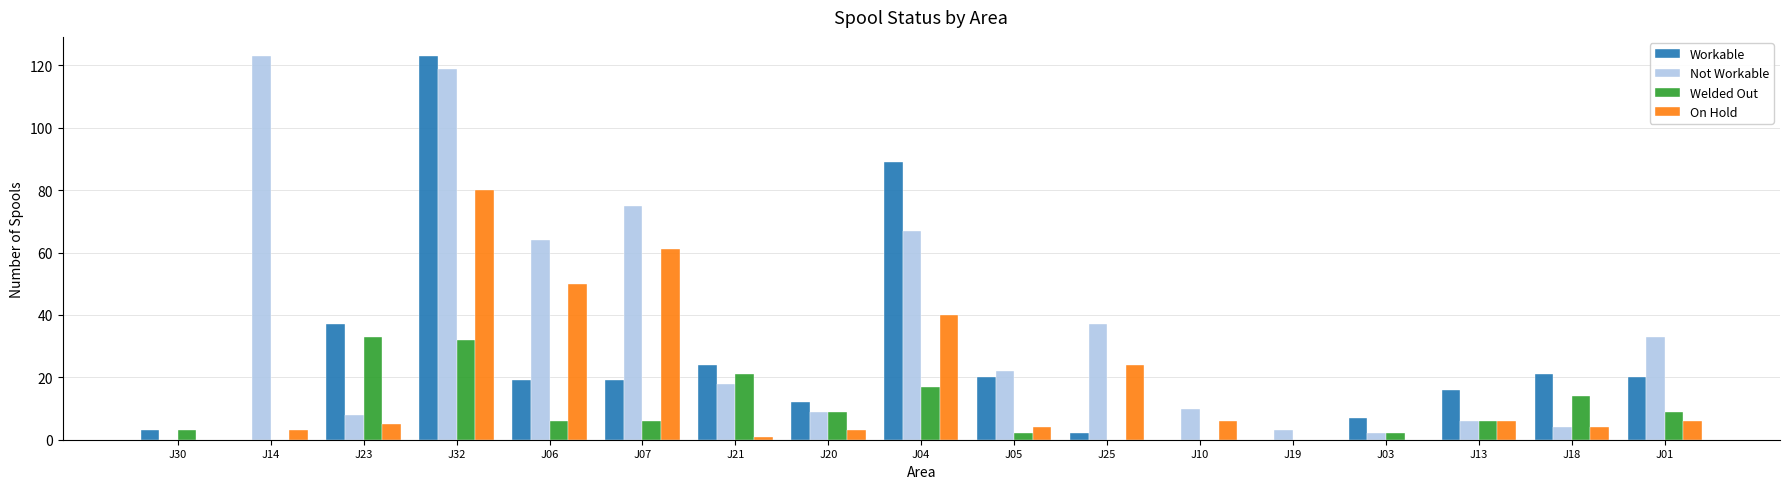

The Not Workable series shows 2 at J03. True or false?

True